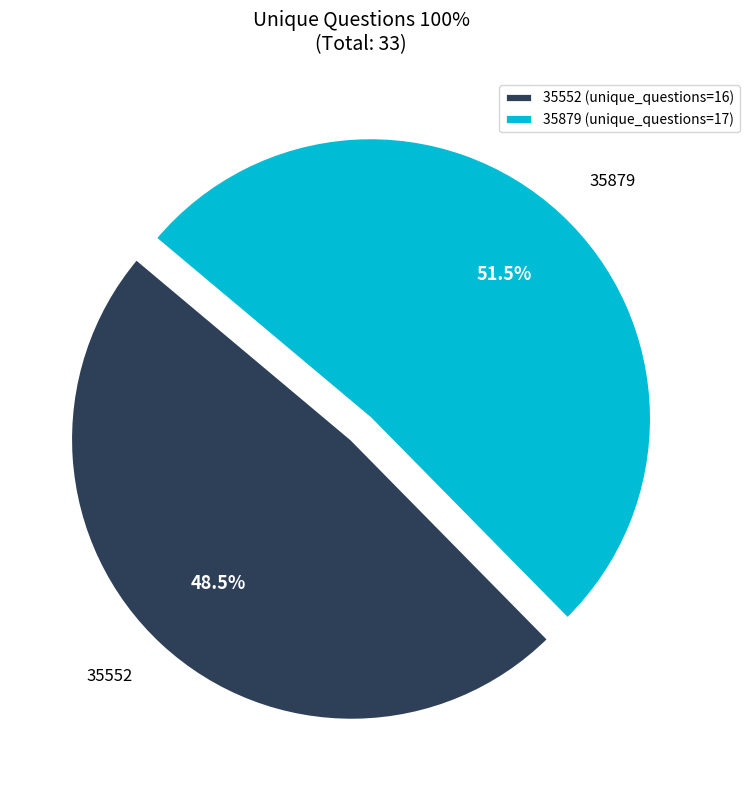

What percentage do 35552 and 35879 together represent?

100.0%